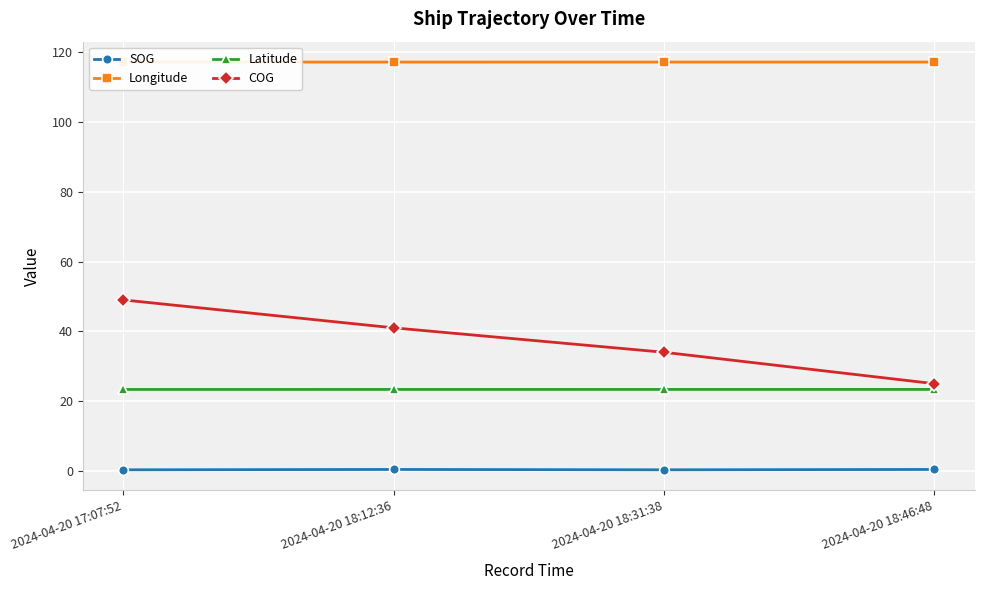

The value of Latitude at 2024-04-20 18:31:38 is 23.3. True or false?

True